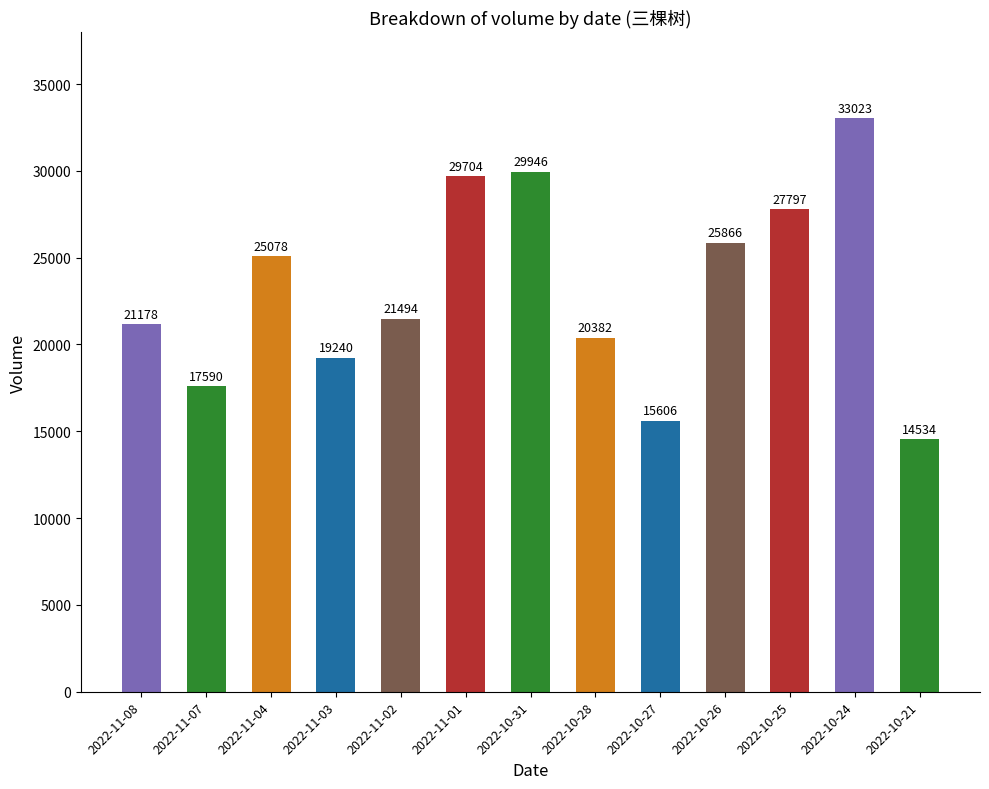

How many series are shown in this chart?

1